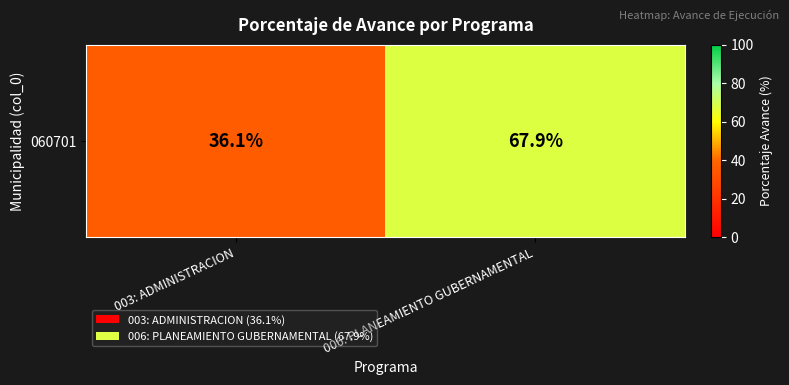

Is it true that the value at 006: PLANEAMIENTO GUBERNAMENTAL is 42.7?

False